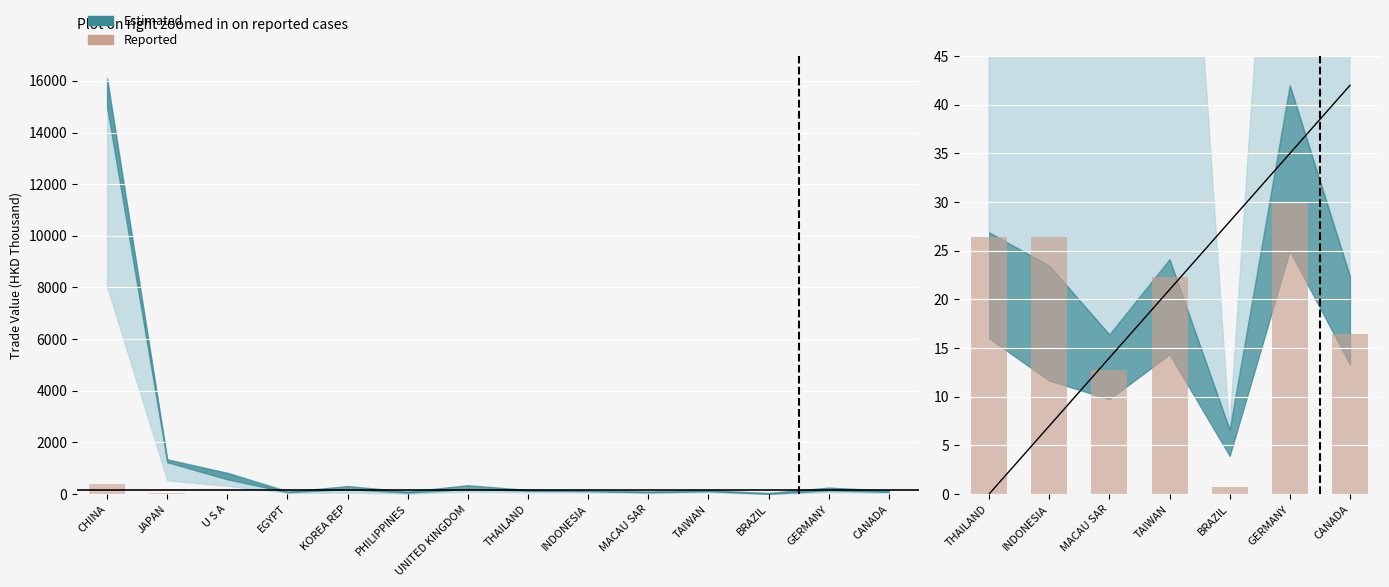

What is the smallest value displayed?

0.7